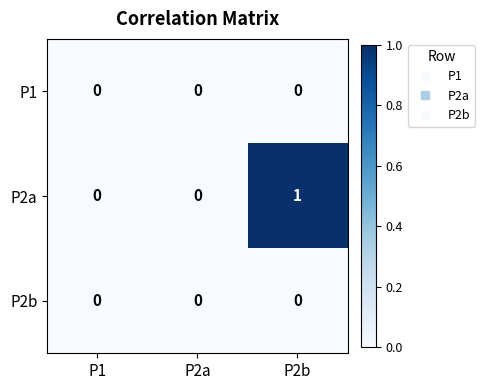

Which series changed the most between P1 and P2b?

P2a